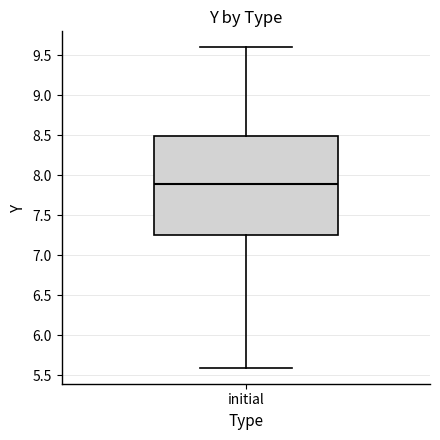

Read this box plot against the y-axis: the position of the median line, the range covered by the box, and the ends of both whiskers. The values are not printed on the chart, so give them approximately, as read against the axis.

median 7.90, box 7.25 to 8.50, whiskers 5.60 to 9.60